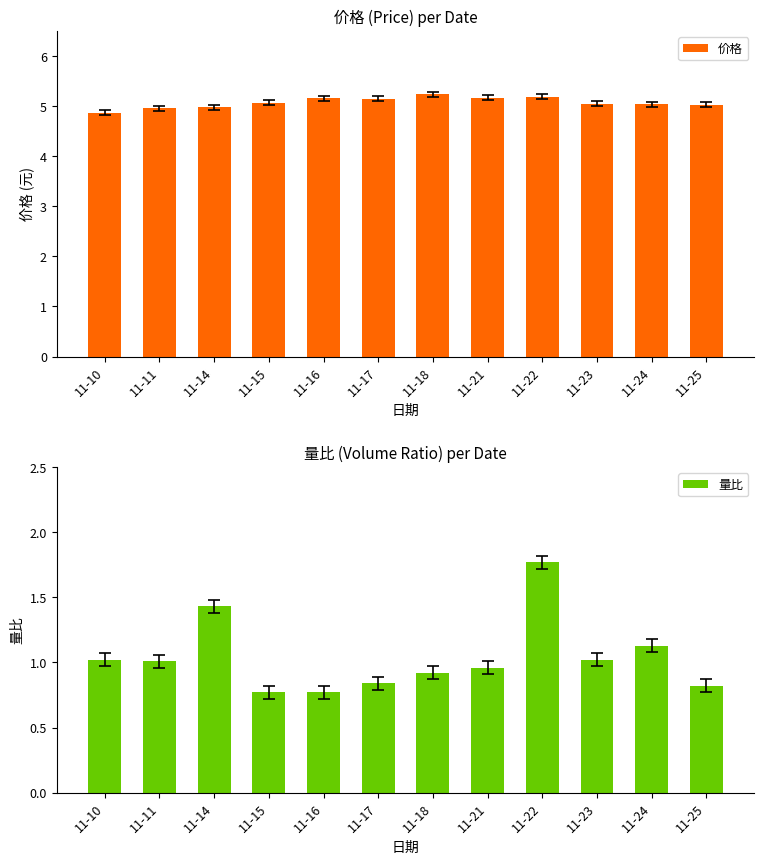

List the series in order of their overall mean, highest first.

价格, 量比